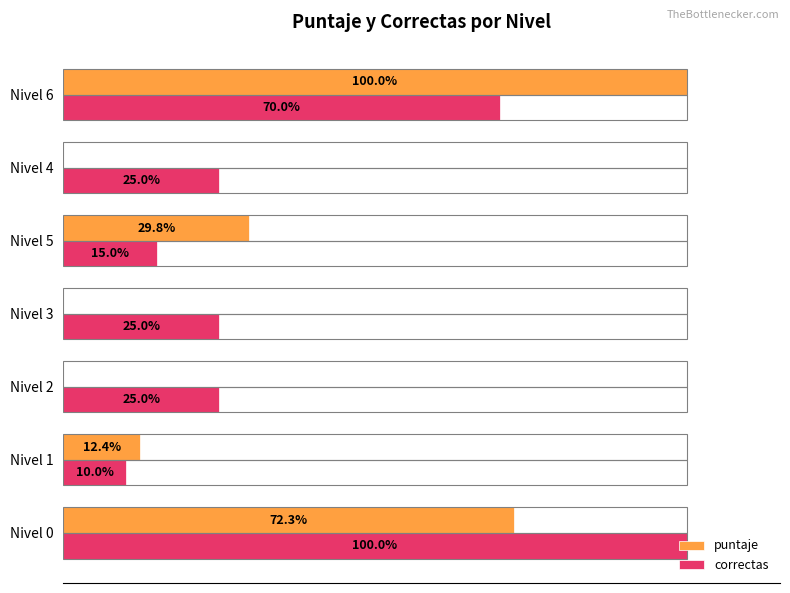

At which category is the sum across all series the highest?

Nivel 0